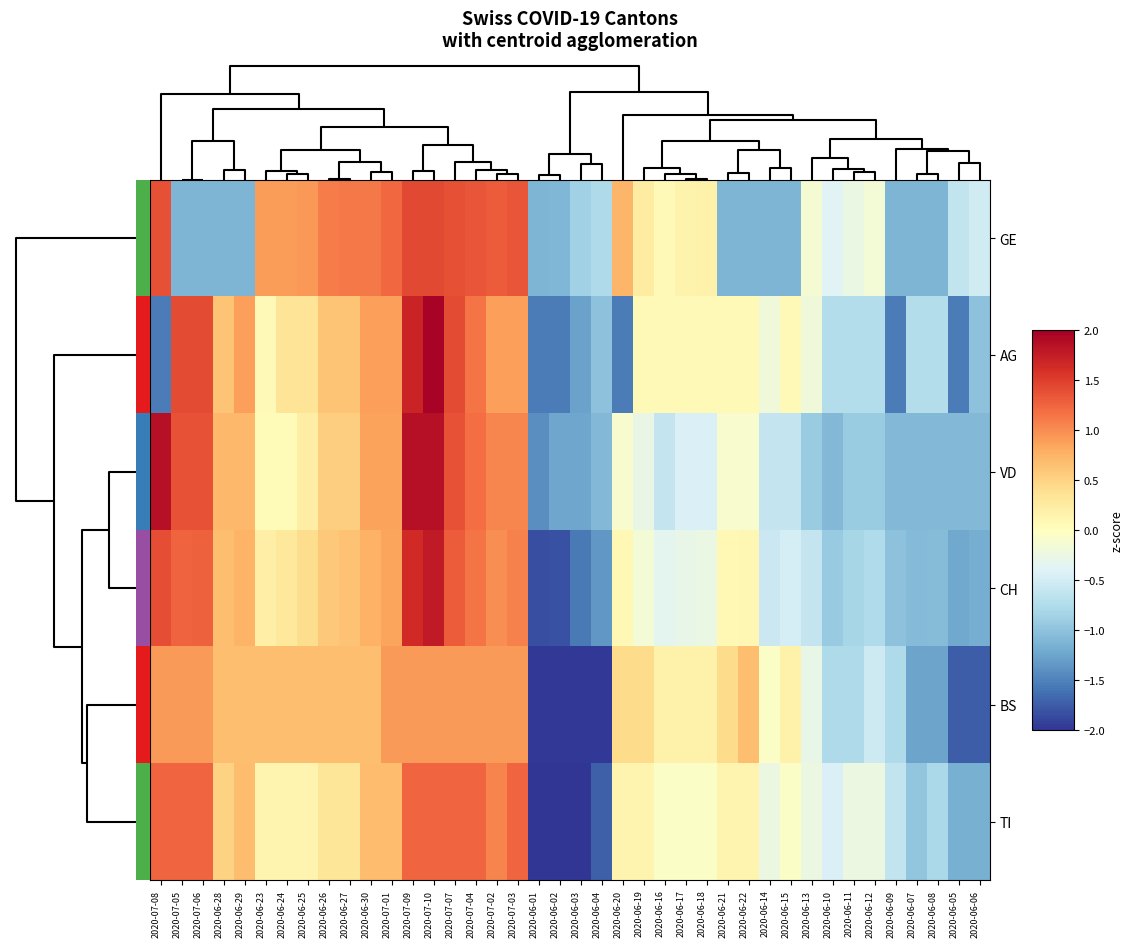

Which category has the highest value across all series?

2020-07-10